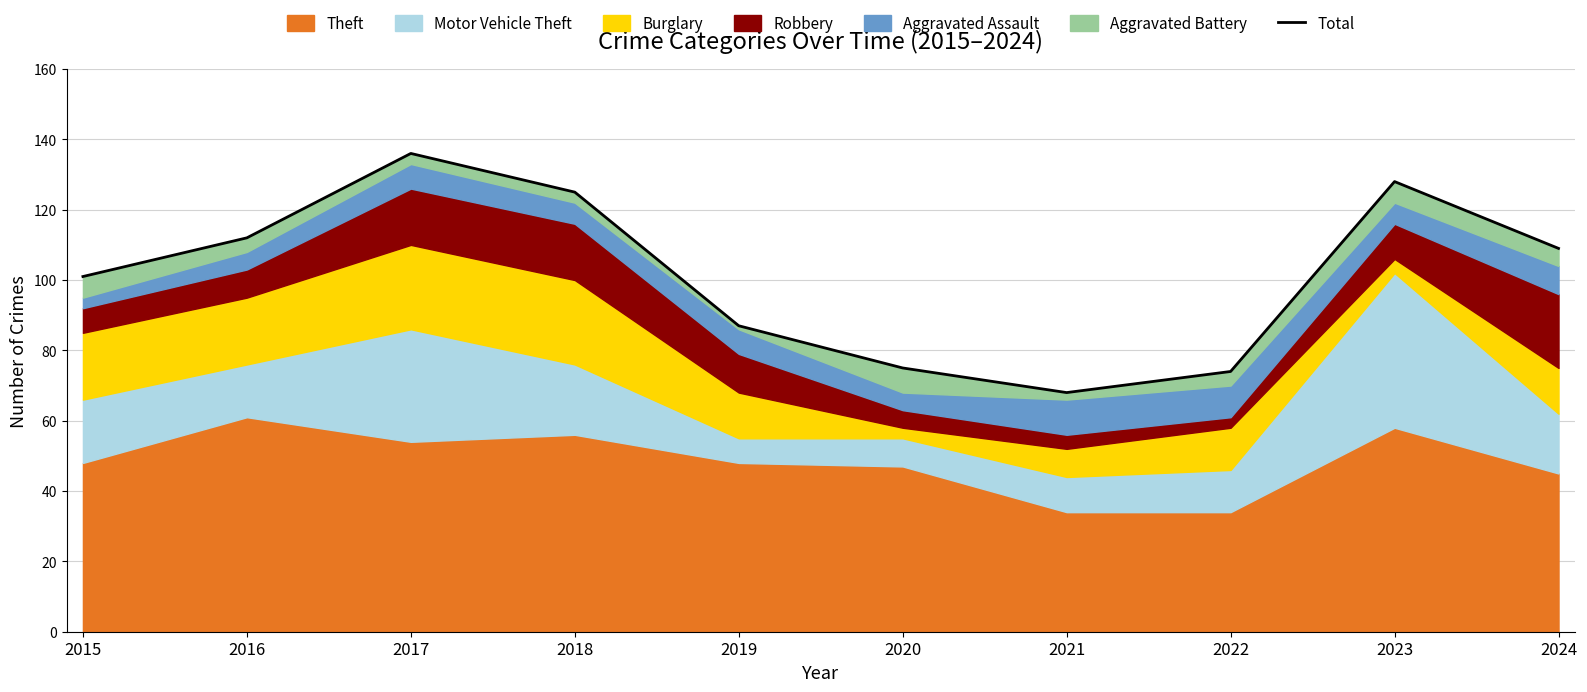

What is the average value?

102